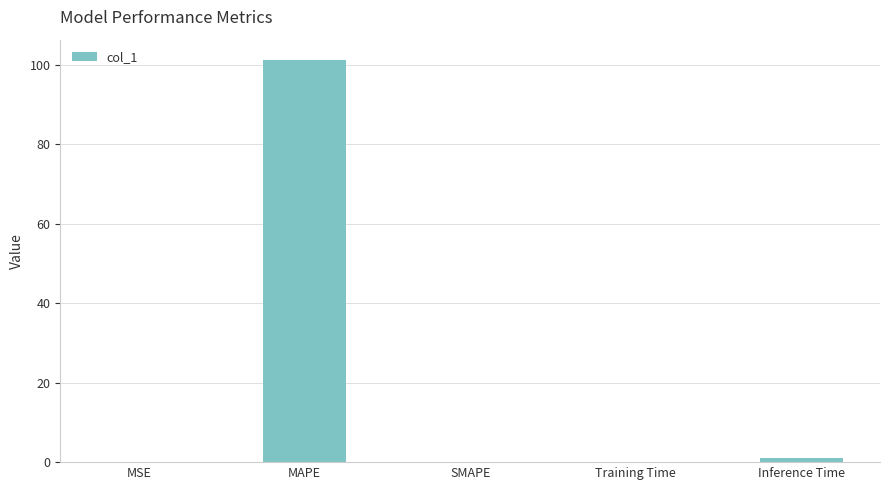

Is it true that the value at MSE is 0.0?

True